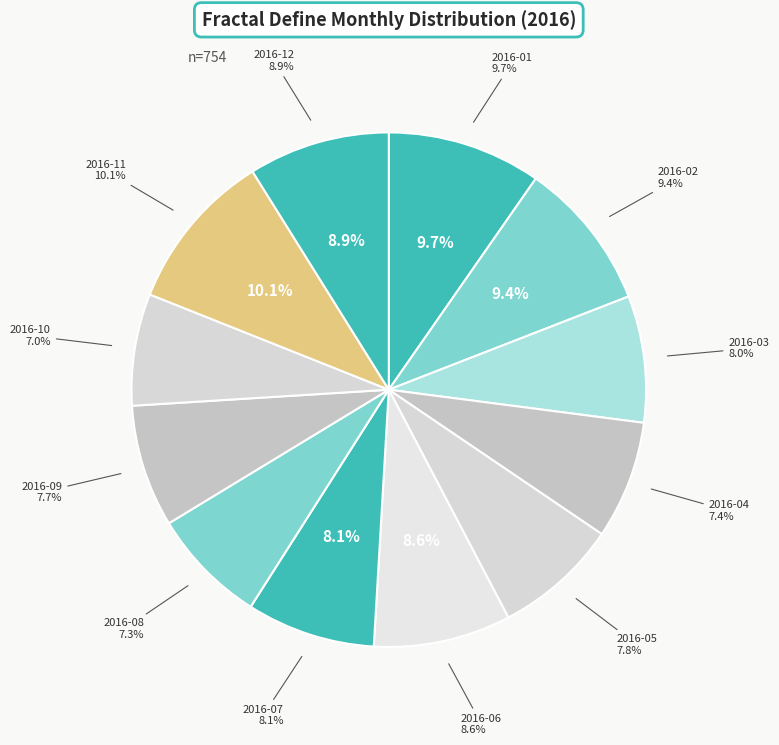

How much of the chart is everything except 2016-02?

90.6%